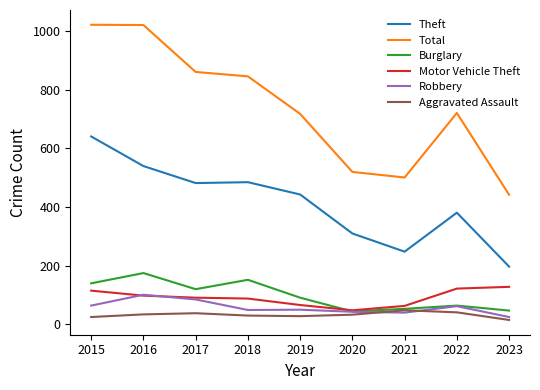

Which series has the largest range (max minus min)?

Total